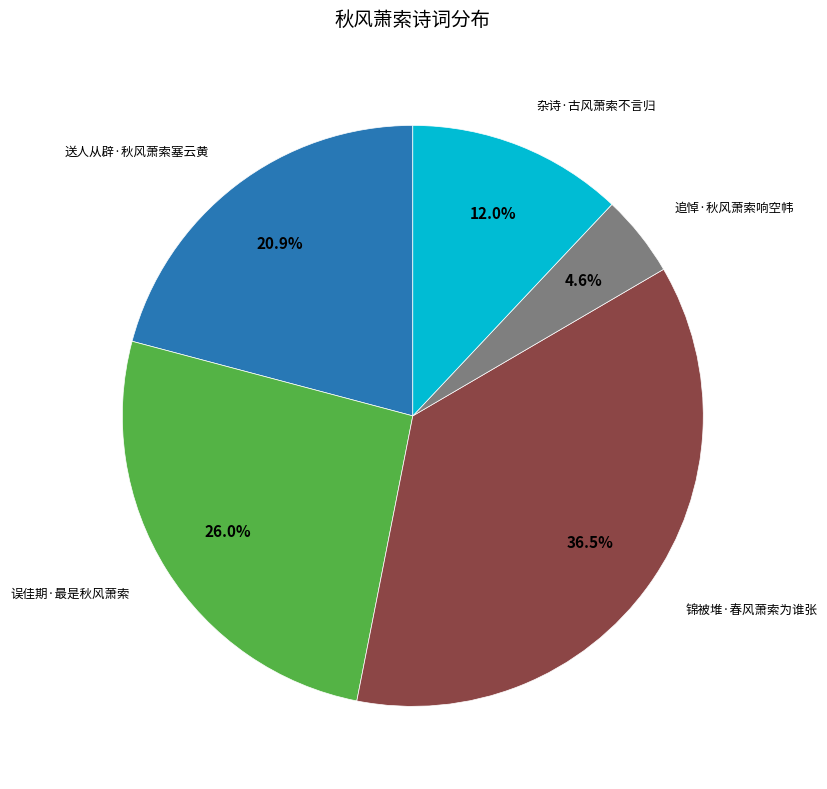

Does any single category account for the majority?

No